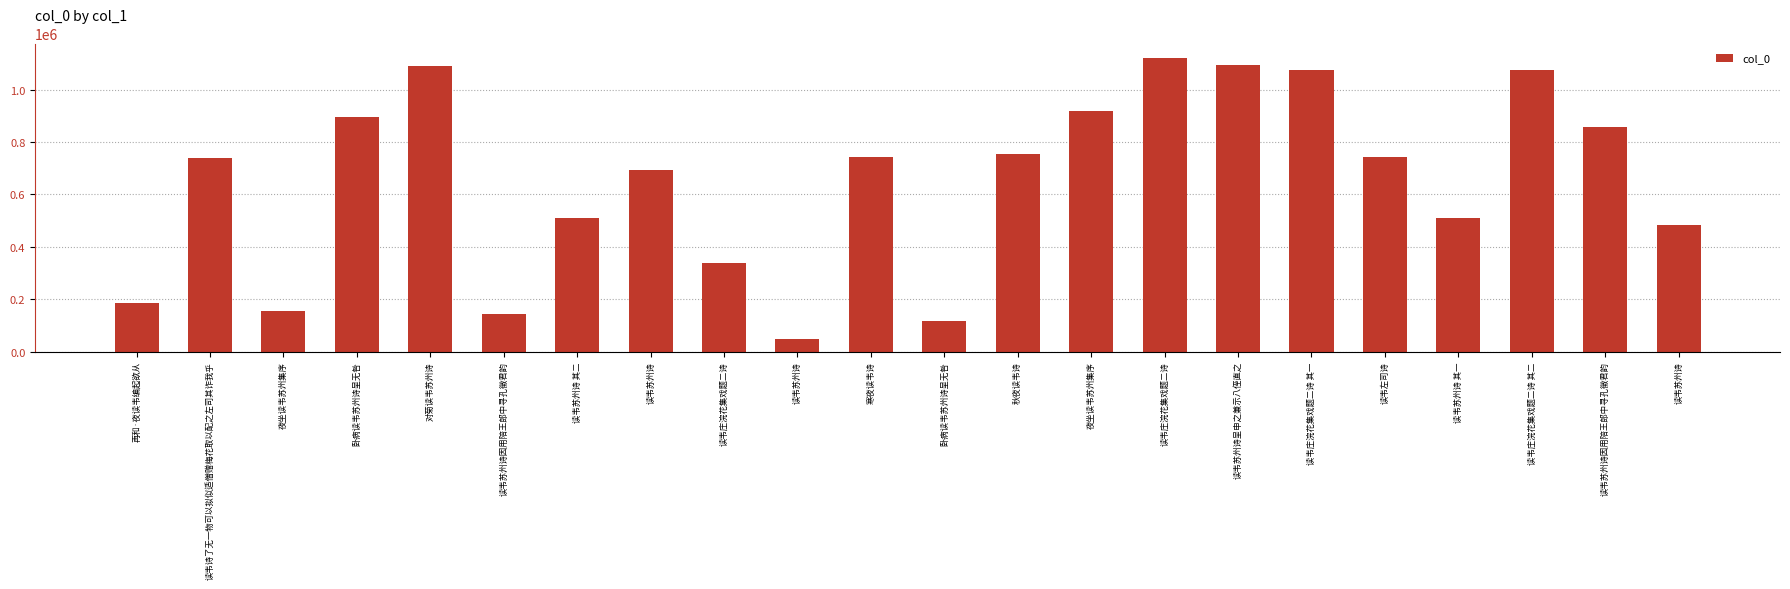

What is the average value?

649859